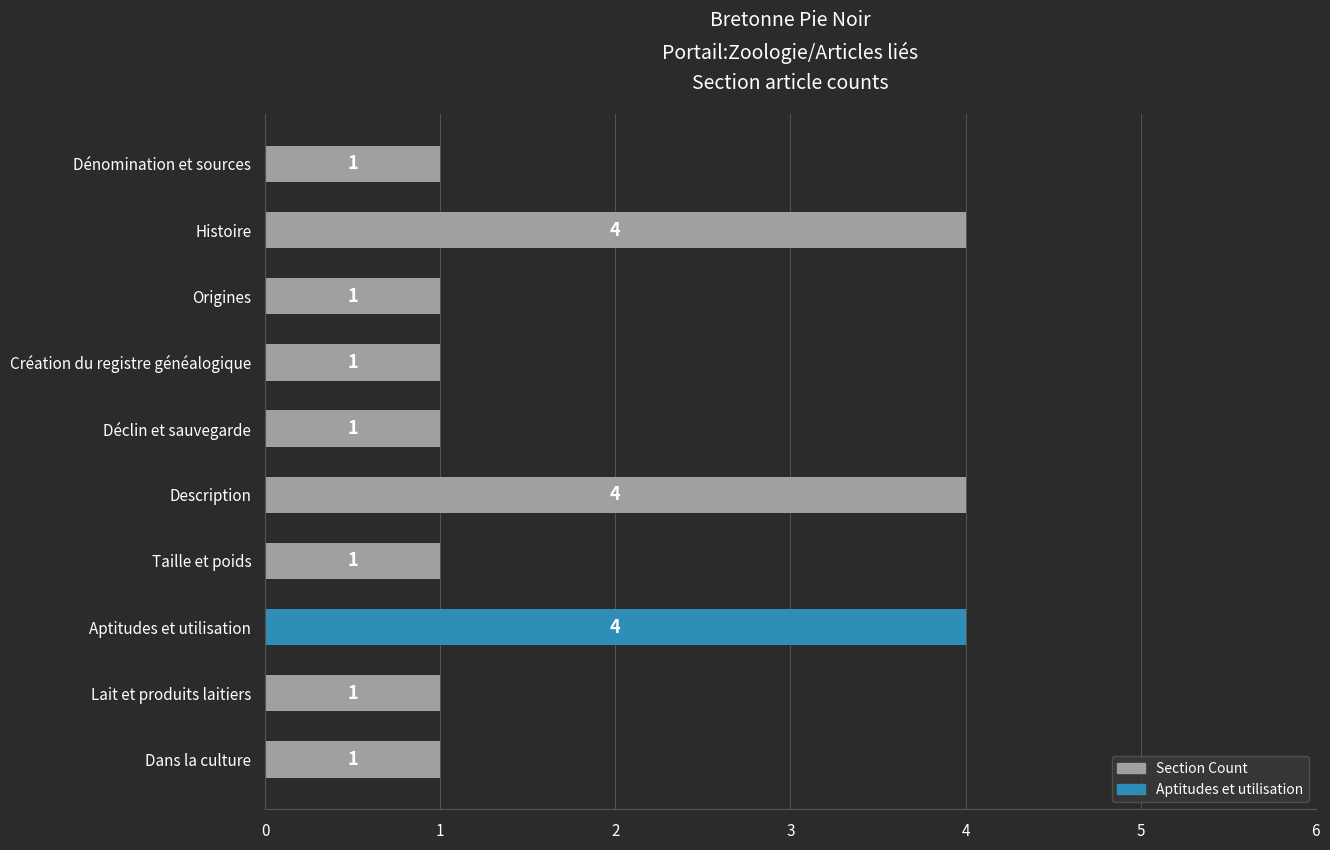

What is the value of the 6th bar from the top?

4